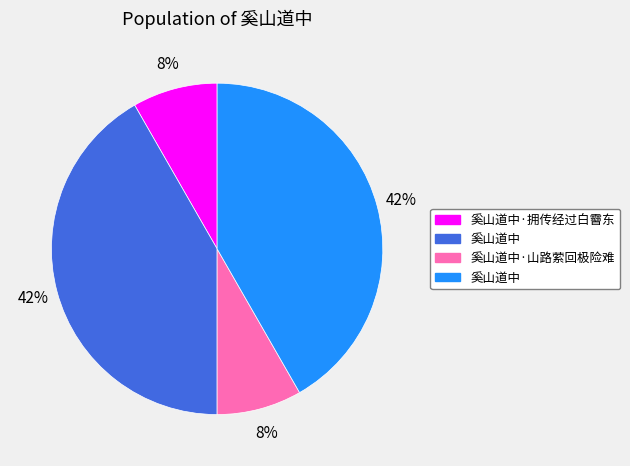

To the nearest percent, what is the average slice percentage?

25%